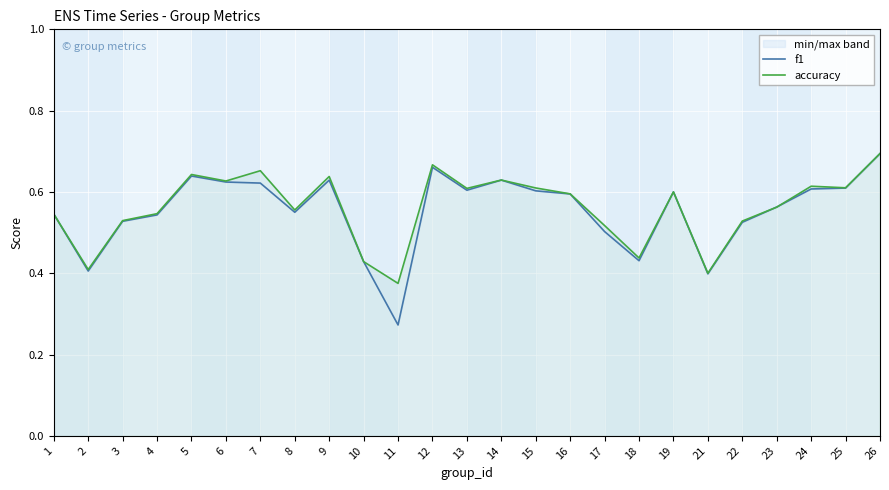

Reading left to right, list all the values displayed in this chart.

f1: 0.5	0.4	0.5	0.5	0.6	0.6	0.6	0.5	0.6	0.4	0.3	0.7	0.6	0.6	0.6	0.6	0.5	0.4	0.6	0.4	0.5	0.6	0.6	0.6	0.7
accuracy: 0.5	0.4	0.5	0.5	0.6	0.6	0.7	0.6	0.6	0.4	0.4	0.7	0.6	0.6	0.6	0.6	0.5	0.4	0.6	0.4	0.5	0.6	0.6	0.6	0.7